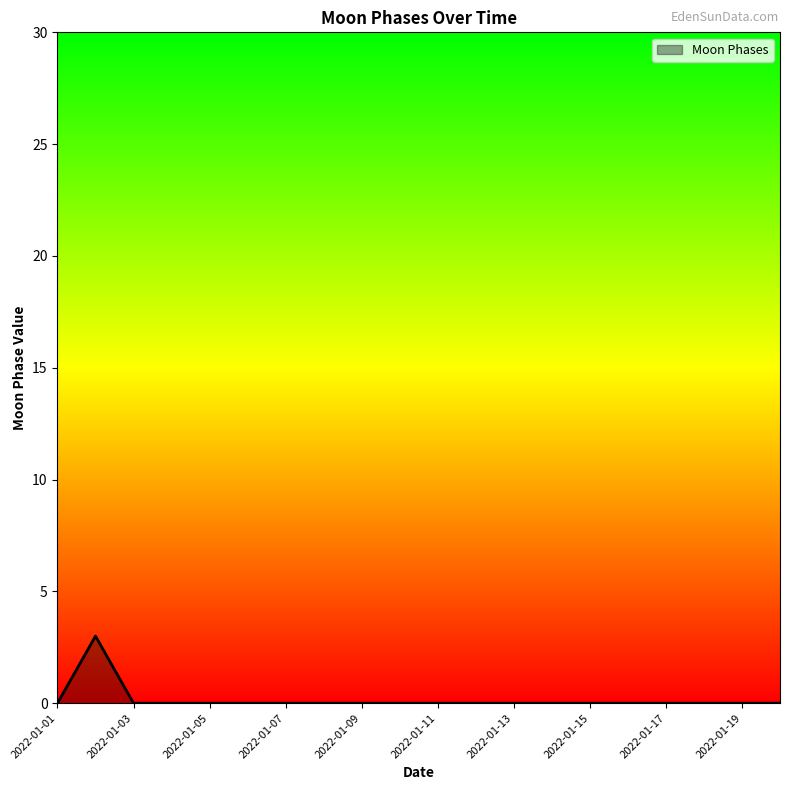

What is the maximum value shown in the chart?

3